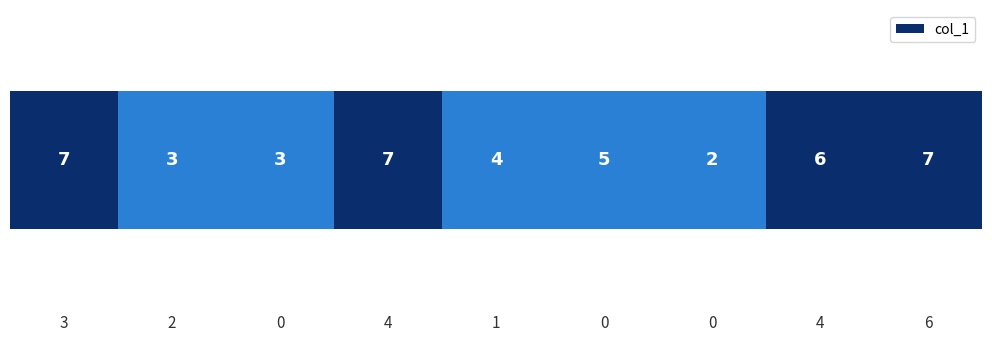

Count the number of data series in this chart.

1